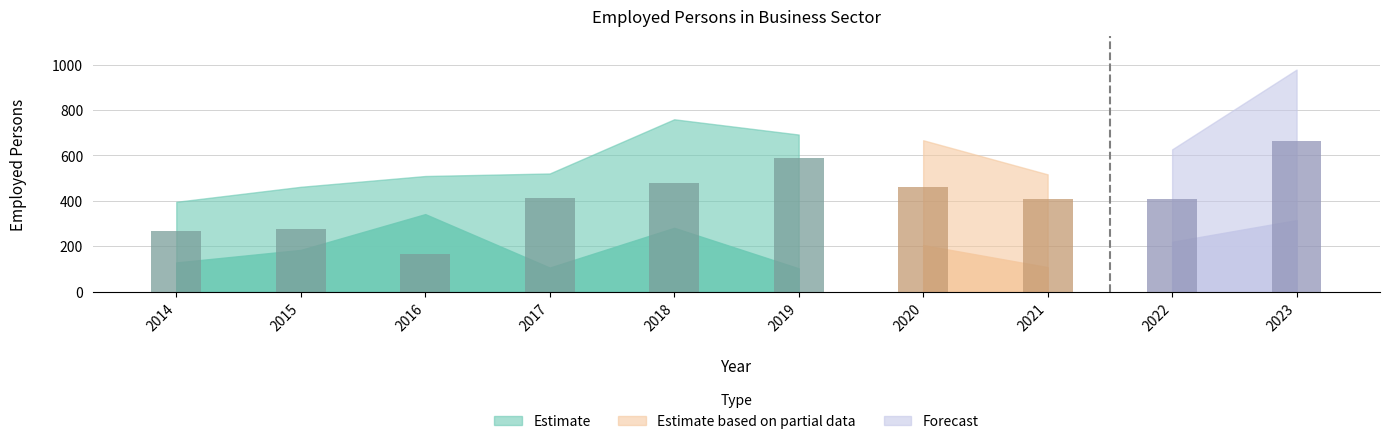

Reading left to right, what are all the values shown in this chart?

Employed persons: 2014=395.5	2015=461.6	2016=509.1	2017=520.4	2018=759.0	2019=691.8	2020=666.8	2021=516.6	2022=626.6	2023=978.0
Women: 2014=128.5	2015=183.7	2016=341.4	2017=105.8	2018=281.0	2019=102.5	2020=205.0	2021=107.8	2022=219.4	2023=315.0
Men: 2014=267.1	2015=277.9	2016=167.8	2017=414.5	2018=478.0	2019=589.3	2020=461.8	2021=408.8	2022=407.2	2023=663.0